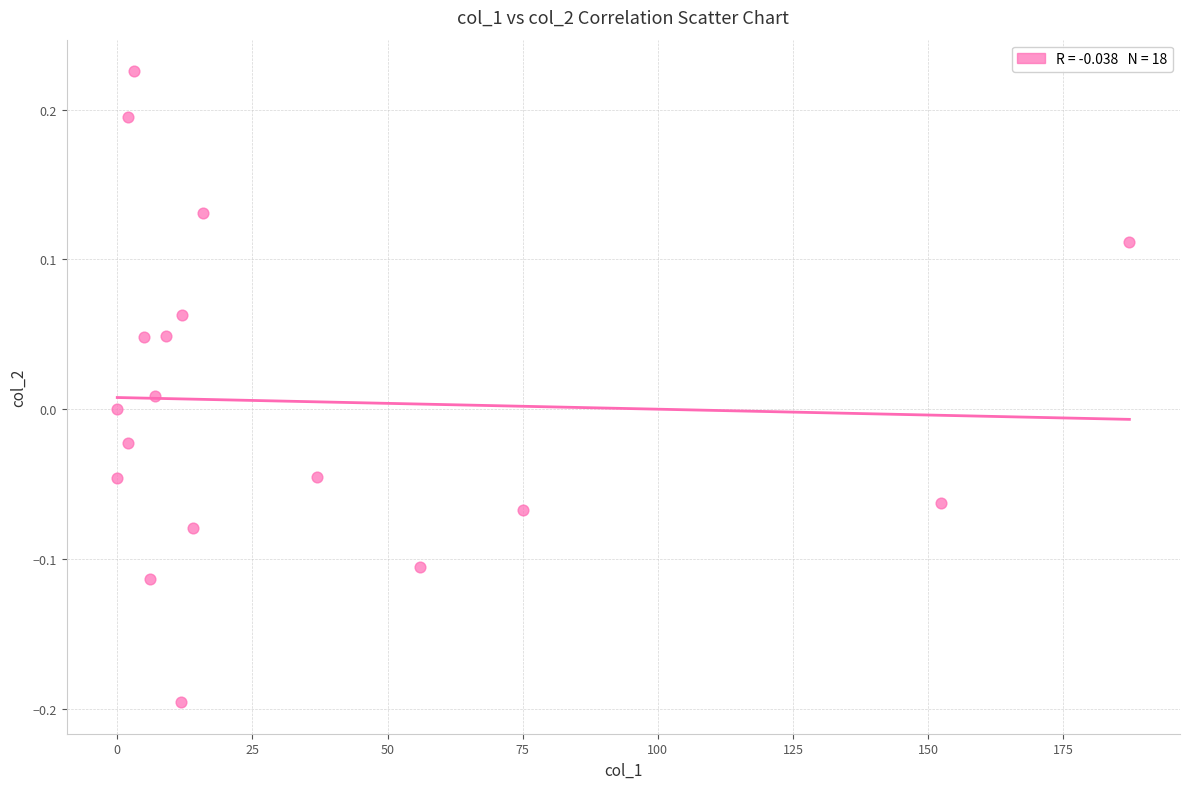

What is the range of X values (max minus min)?

187.2